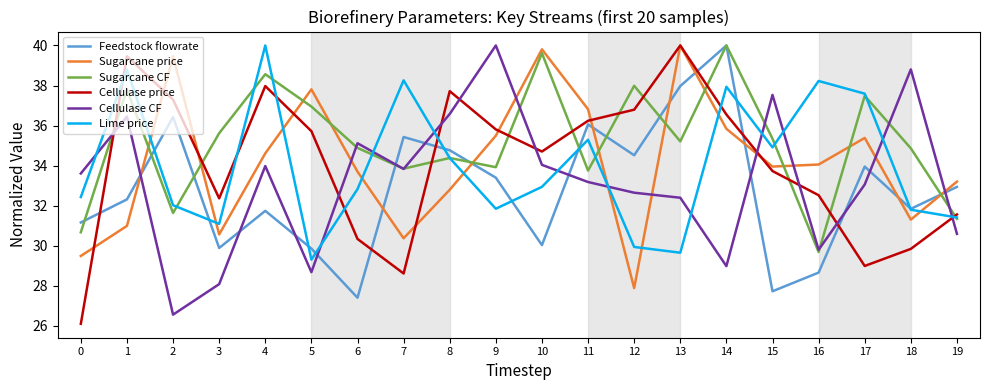

True or false: Lime price has more than 1 points higher than both neighbors.

True